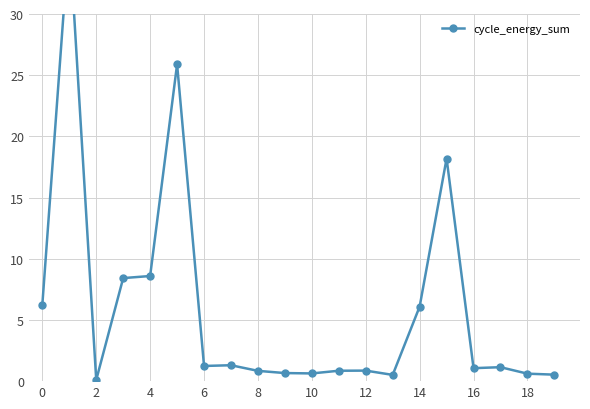

What is the label of the 13th point from the left?

12